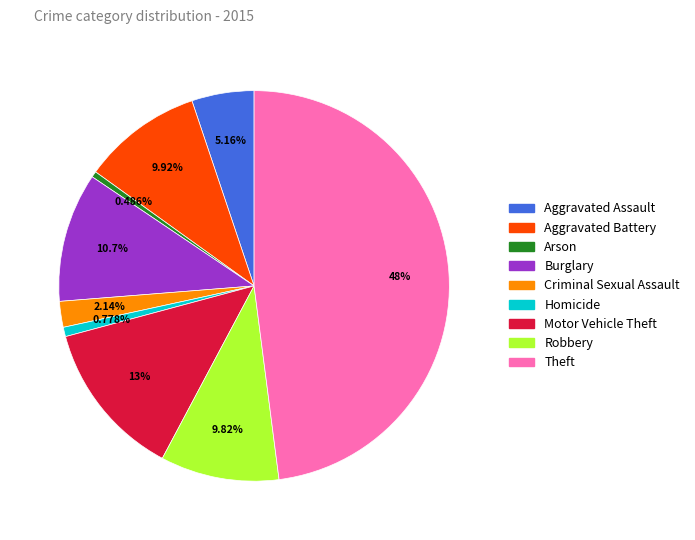

Which category has the biggest portion of the pie?

Theft